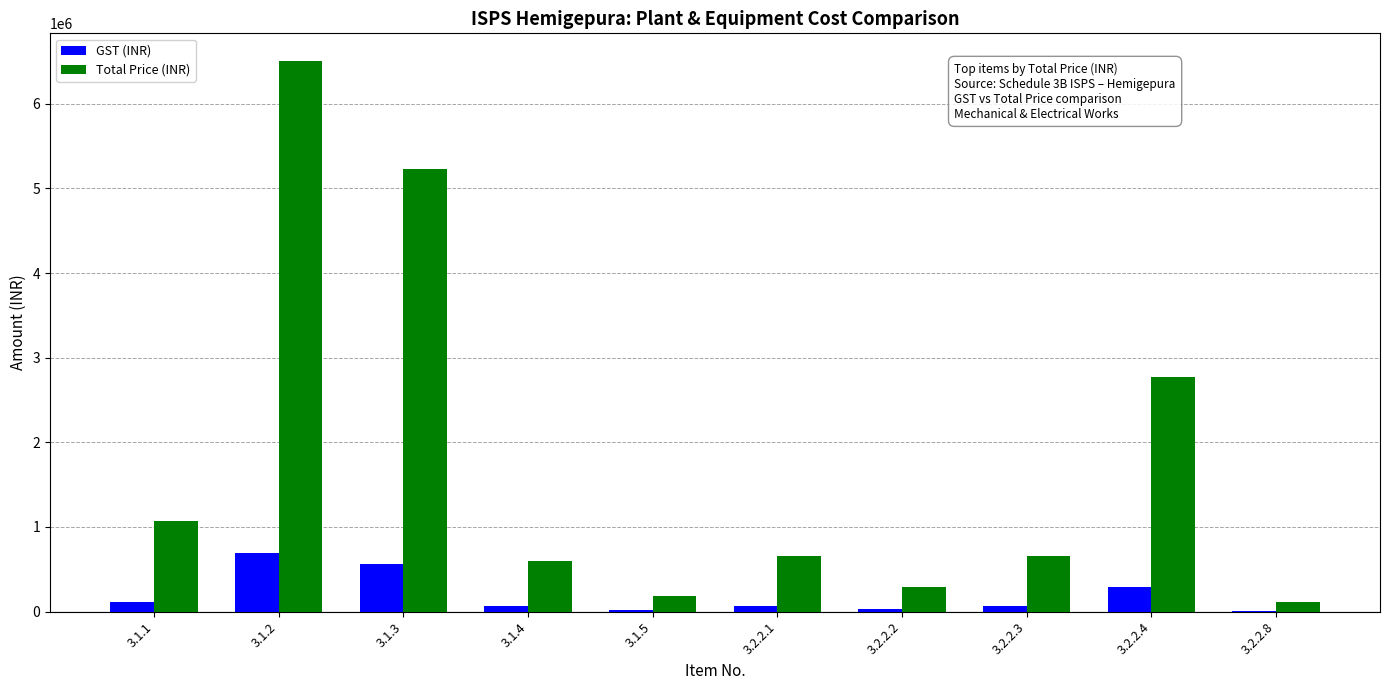

What are all the series names shown in the legend?

GST (INR), Total Price (INR)